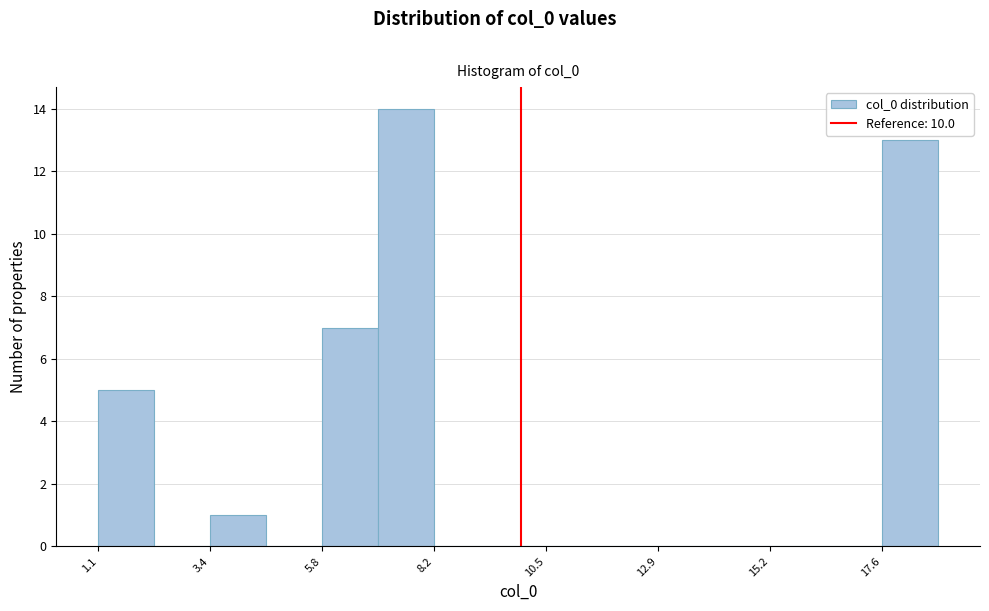

Around what value on the x-axis is the tallest bar? Give the approximate position of its centre, as read against the axis.

7.5